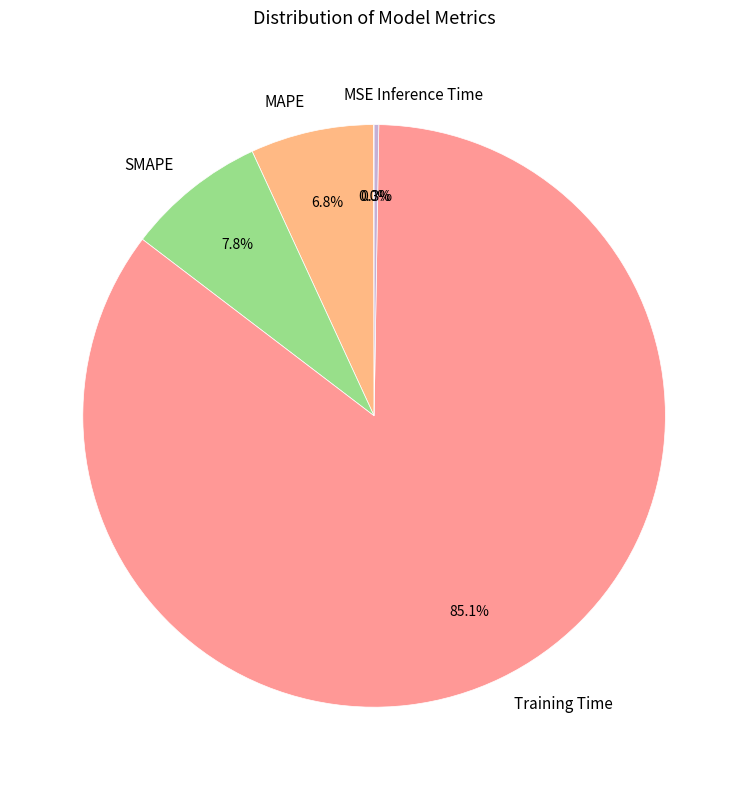

Combined, what portion of the pie is SMAPE and MAPE?

14.6%